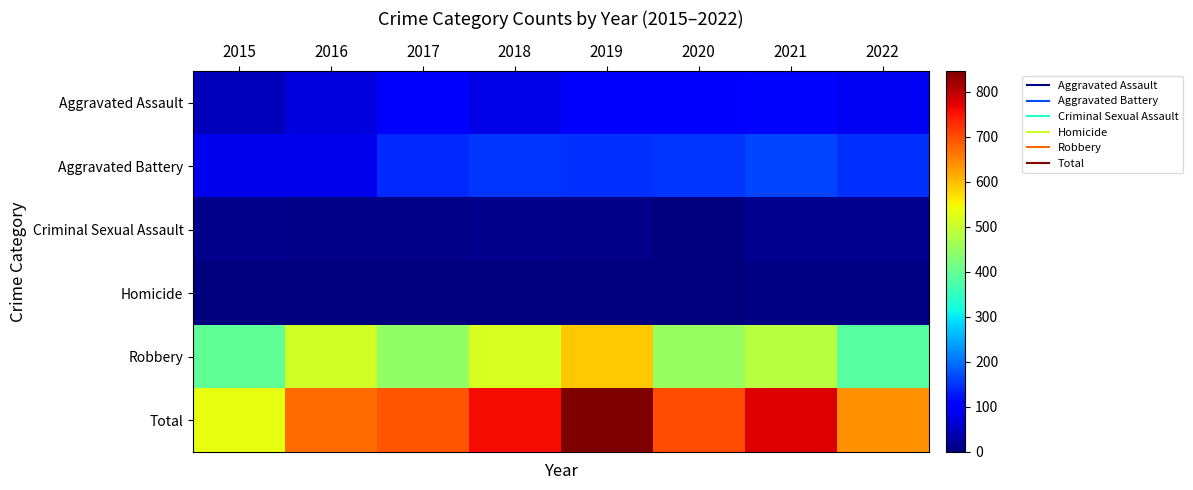

Reading left to right, list all the values displayed in this chart.

Aggravated Assault: 2015=46	2016=71	2017=95	2018=77	2019=98	2020=94	2021=110	2022=88
Aggravated Battery: 2015=82	2016=82	2017=142	2018=152	2019=148	2020=150	2021=163	2022=146
Criminal Sexual Assault: 2015=12	2016=8	2017=8	2018=11	2019=8	2020=3	2021=15	2022=16
Homicide: 2015=0	2016=1	2017=1	2018=1	2019=2	2020=2	2021=4	2022=4
Robbery: 2015=395	2016=510	2017=446	2018=519	2019=591	2020=450	2021=484	2022=385
Total: 2015=535	2016=672	2017=692	2018=760	2019=847	2020=699	2021=776	2022=639